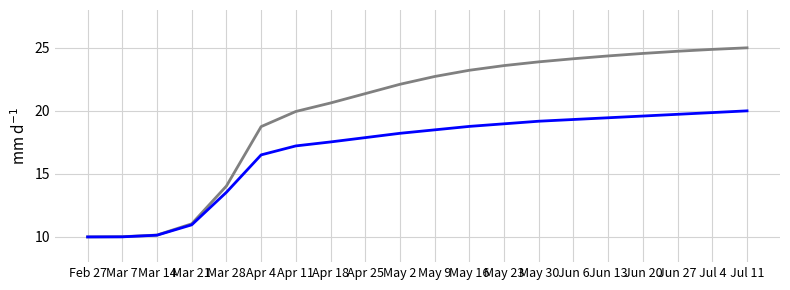

What position from the left is May 30?

14